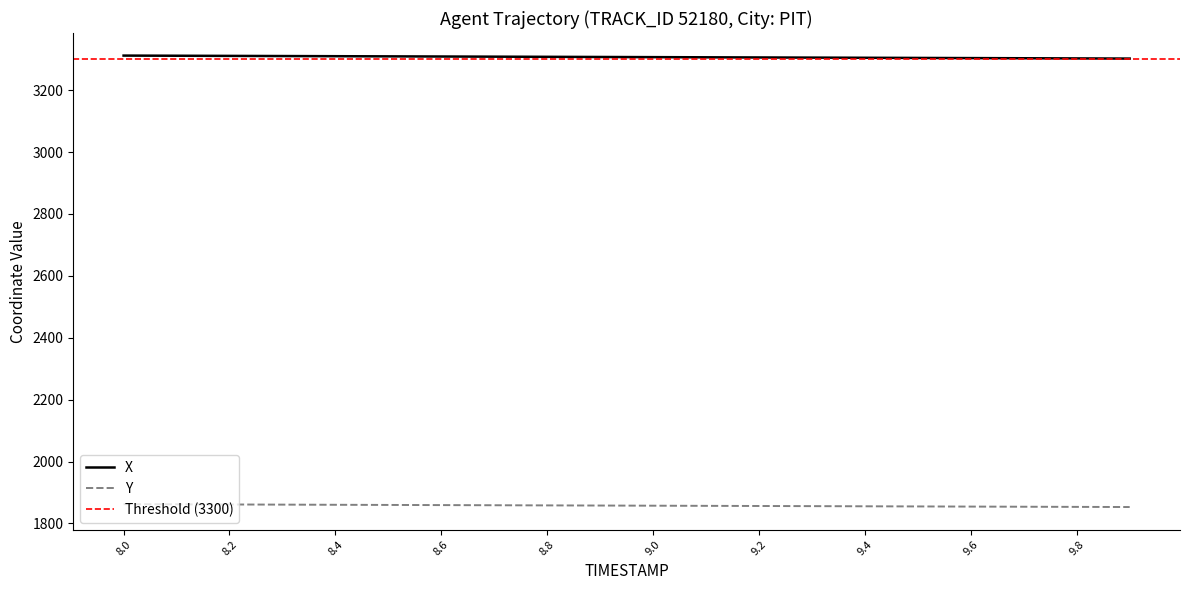

How many values in the Y series exceed 1857?

11